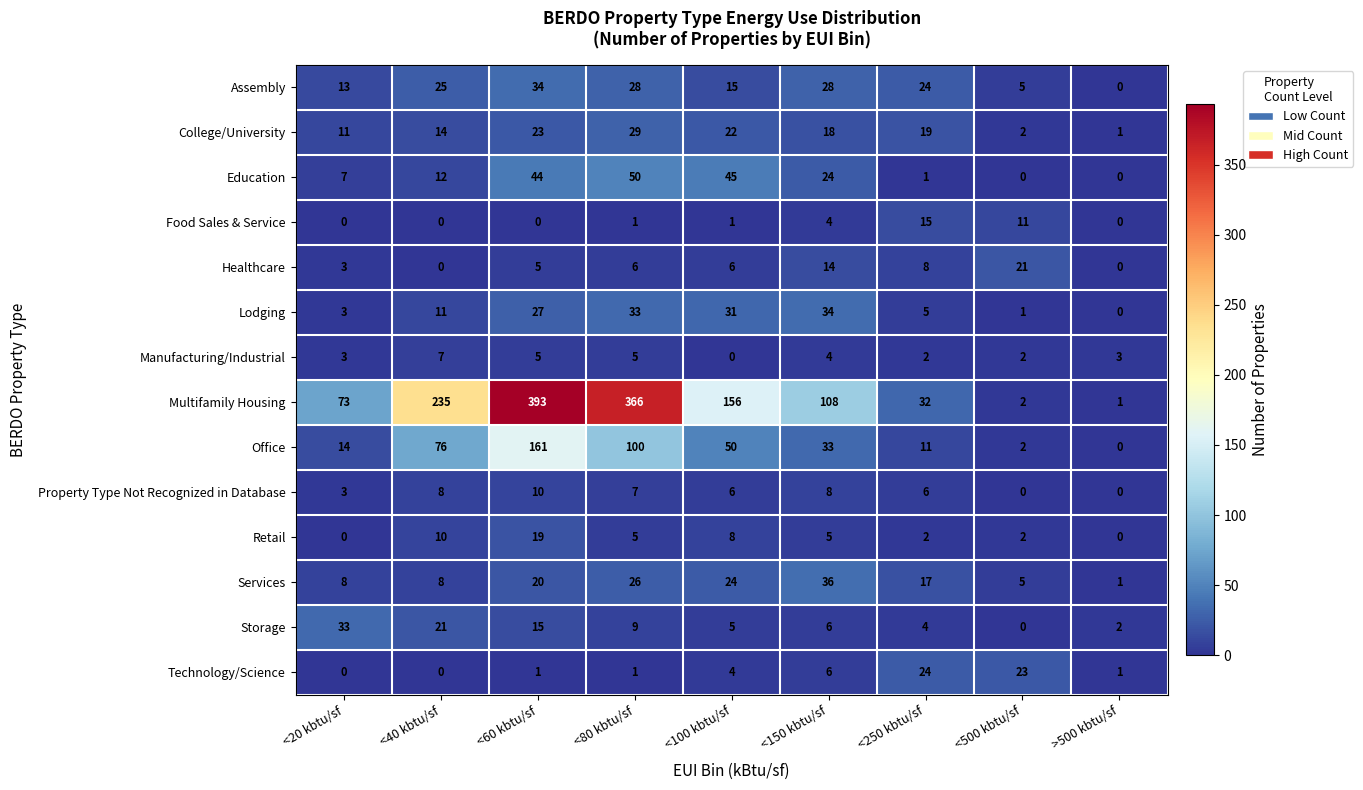

True or false: Storage has a value of 33 at <20 kbtu/sf.

True